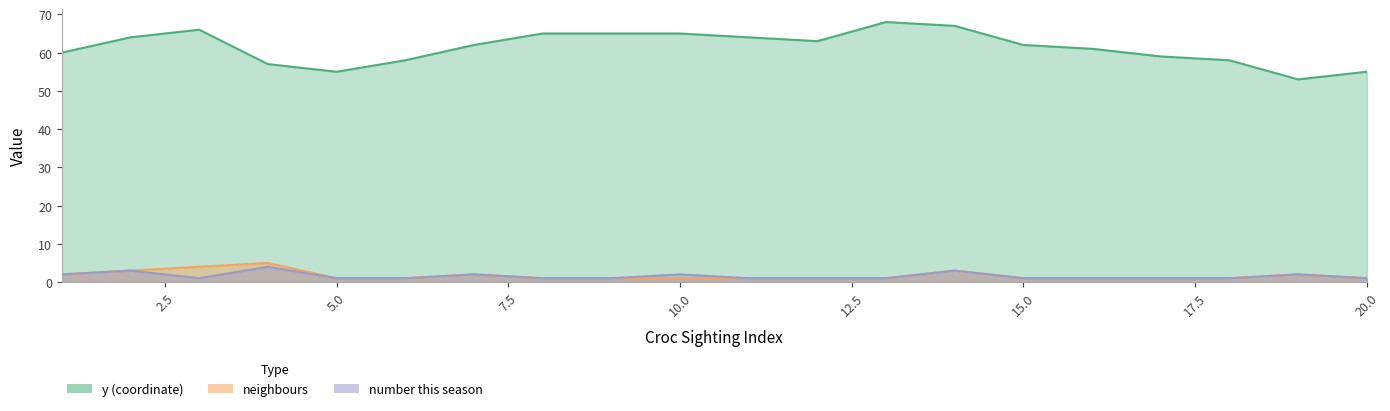

True or false: y and neighbours intersect in this chart.

False